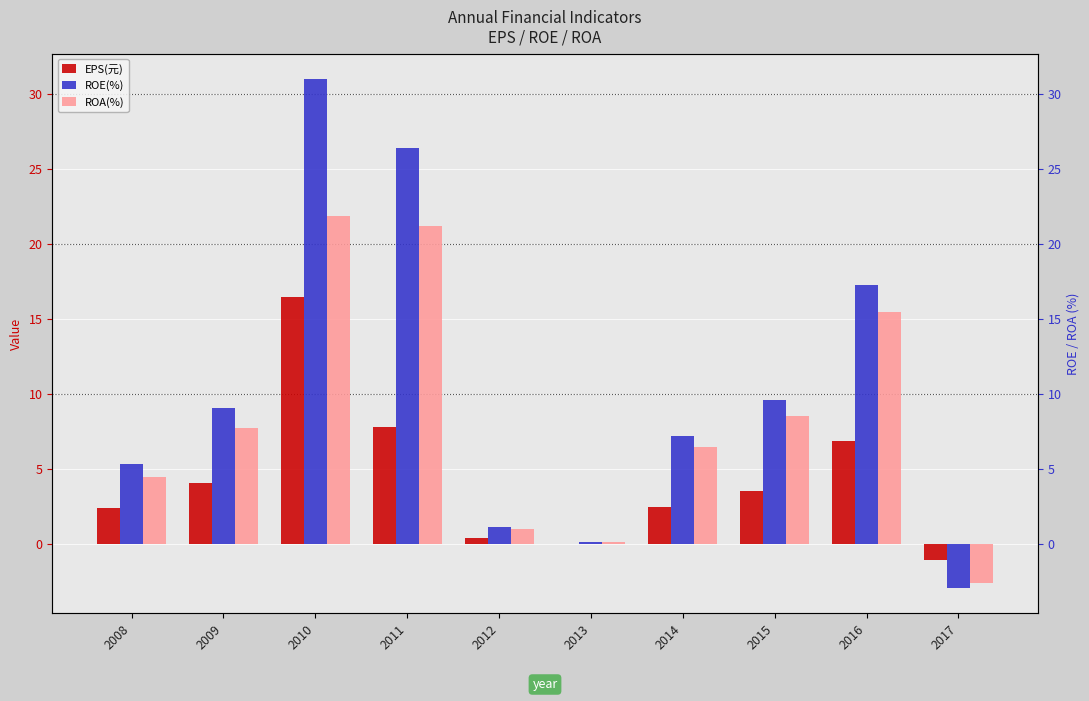

List the series in order of their overall mean, lowest first.

EPS(元), ROA(%), ROE(%)